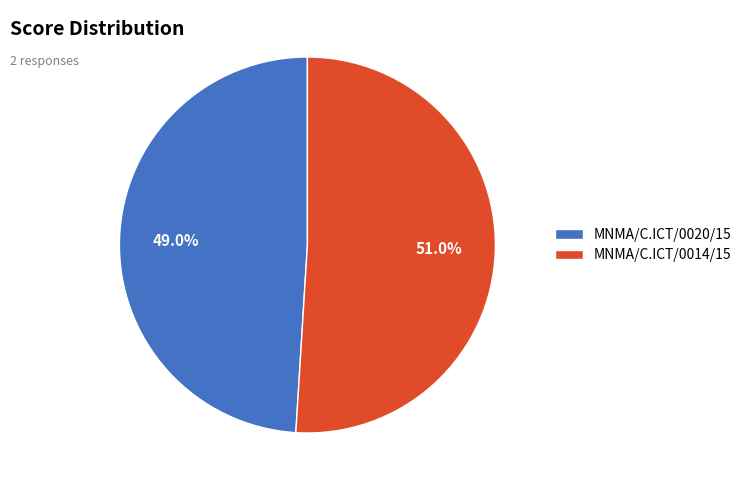

To the nearest percent, what percentage of the pie is MNMA/C.ICT/0020/15?

49%